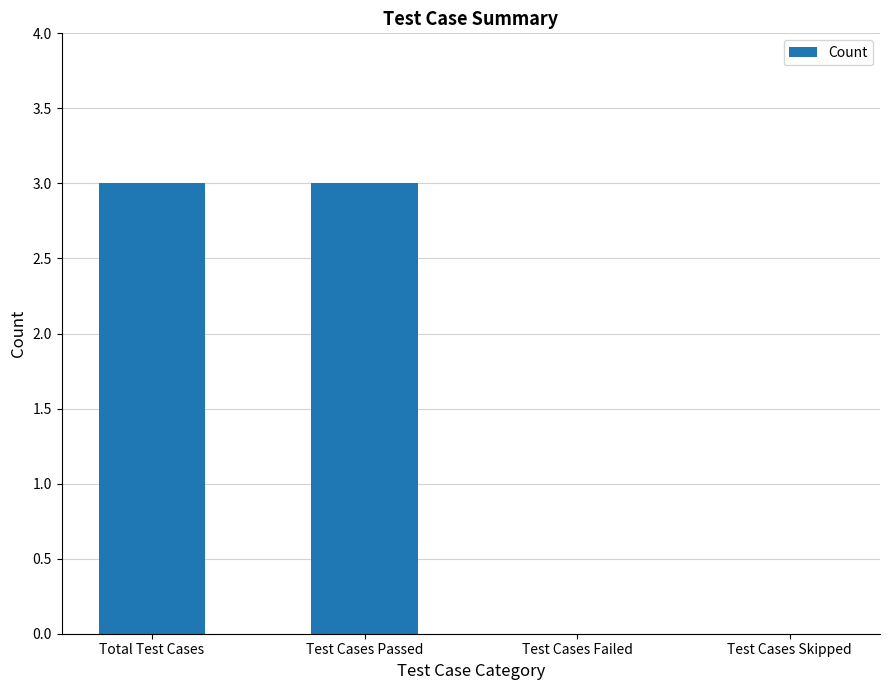

Reading right to left, what are all the values shown in this chart?

0	0	3	3